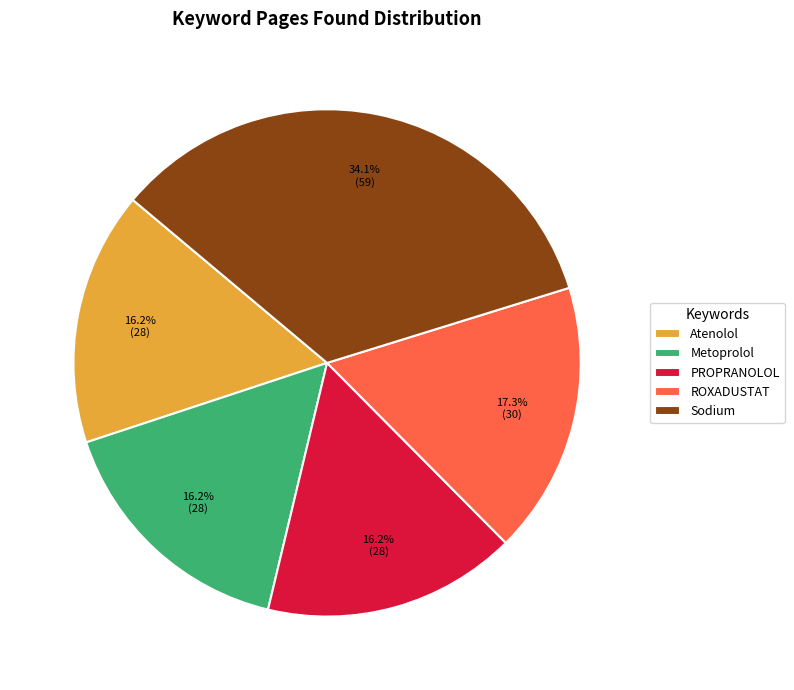

Count the number of slices in the pie.

5